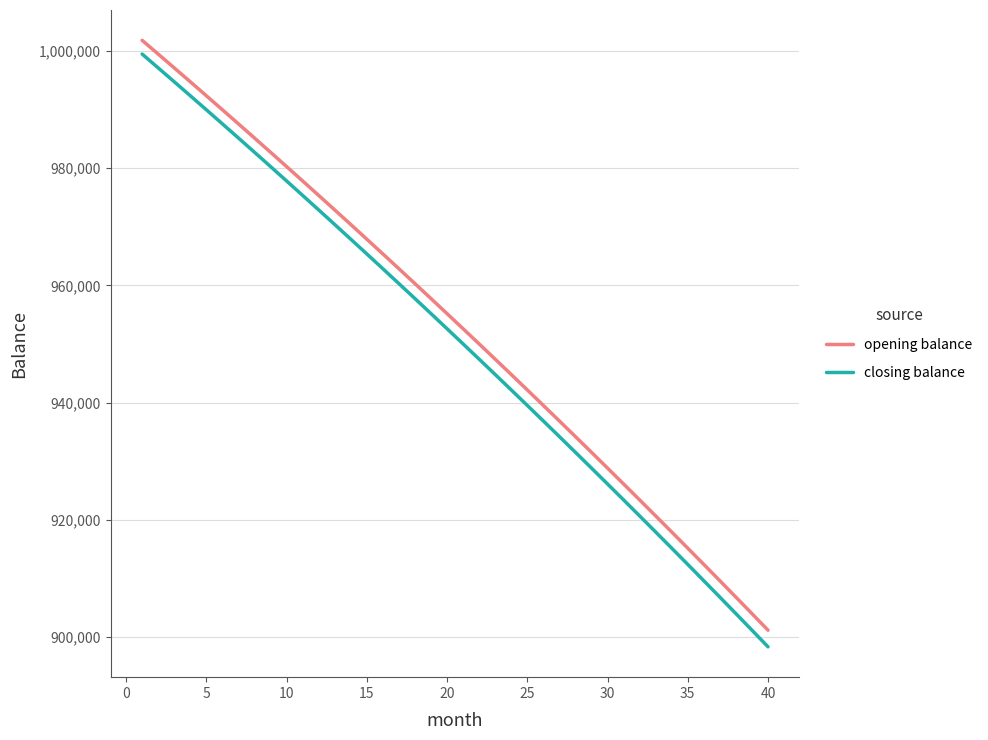

True or false: closing balance and opening balance cross at least once.

False